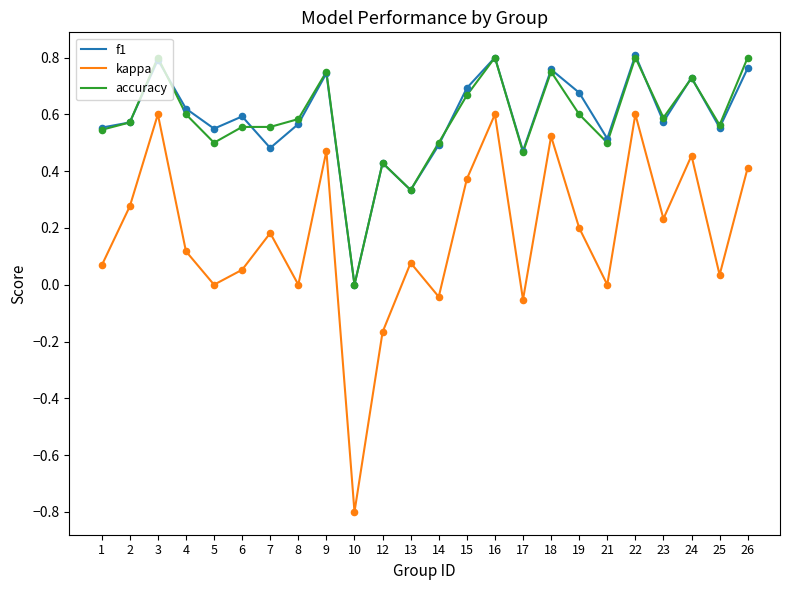

Is the value of kappa at 15 greater than the value of f1 at 6?

No